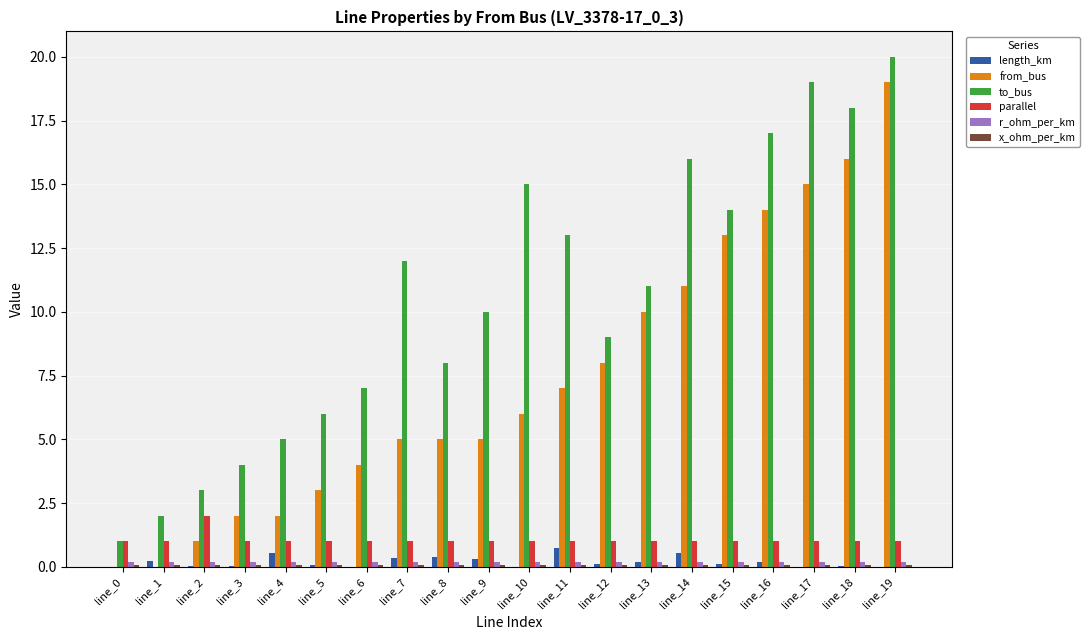

Is it true that to_bus equals 10.0 at line_9?

True